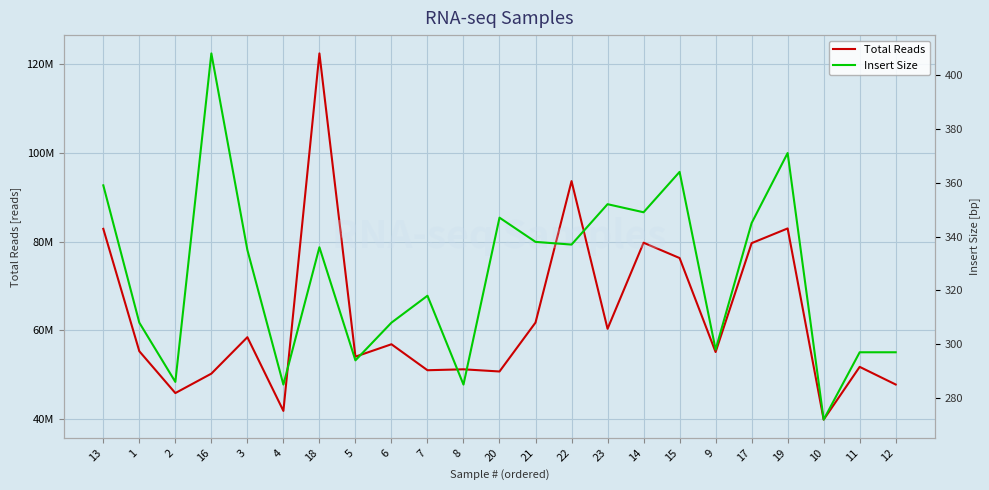

What position from the left is 18?

7